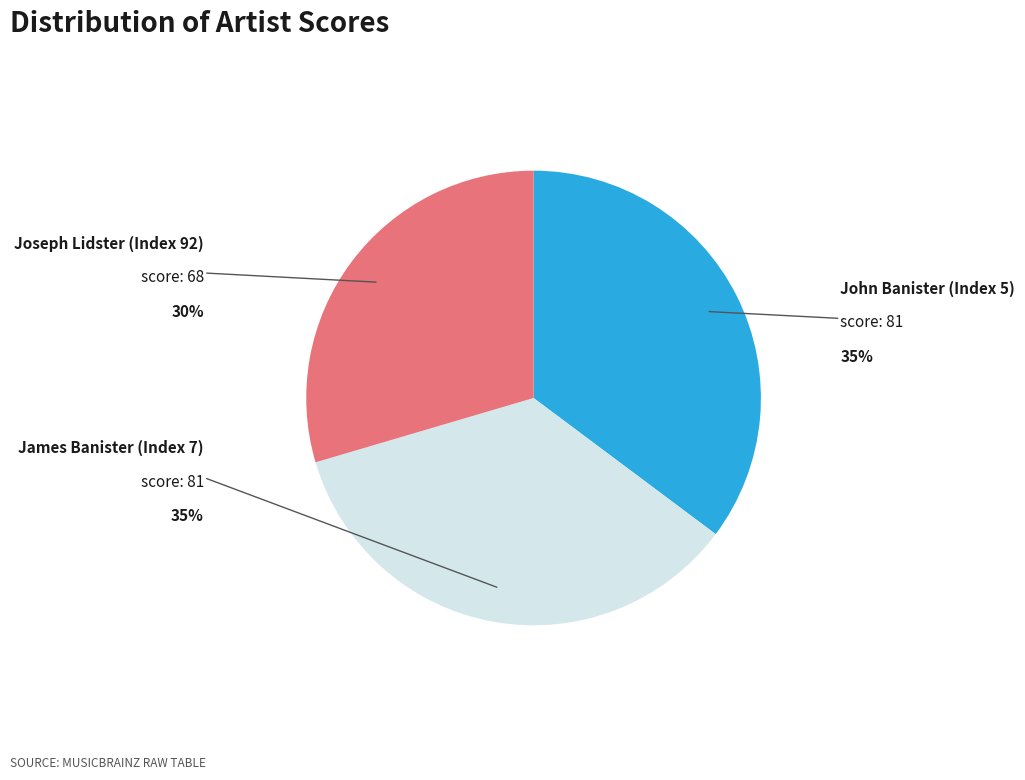

Which category has the smallest portion of the pie?

Joseph Lidster (Index 92)